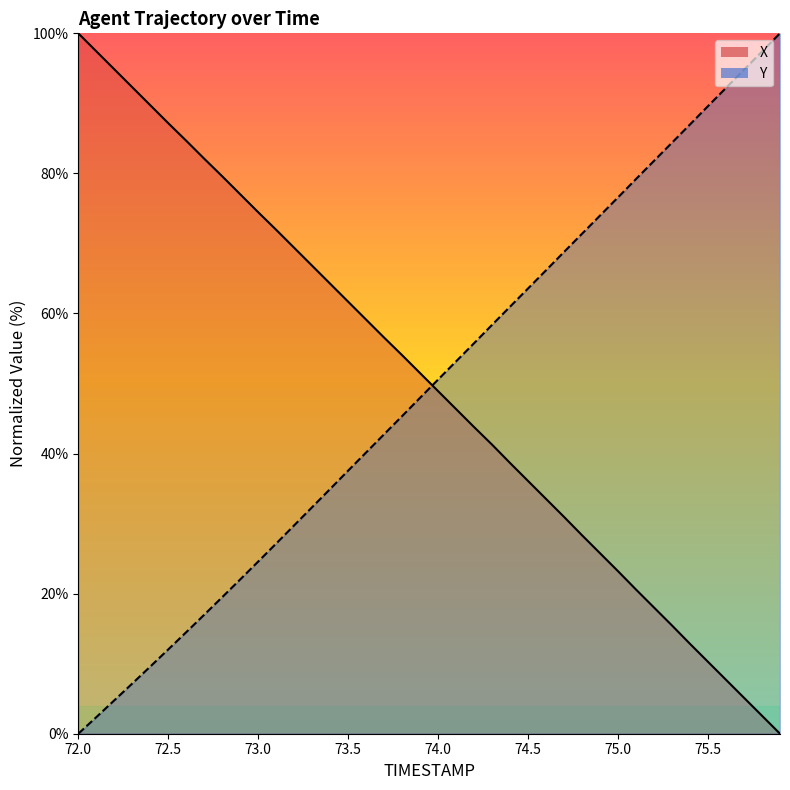

The X series shows 77.0 at 72.9. True or false?

True